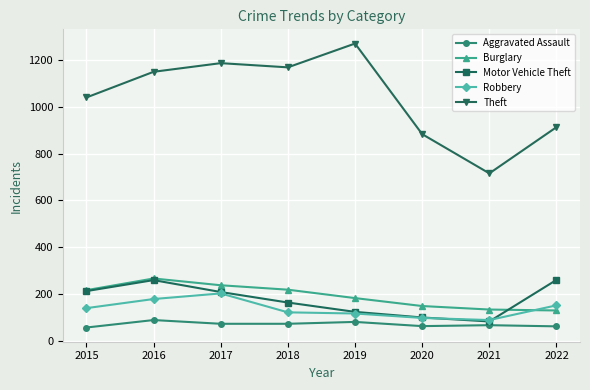

Rank the categories by Theft value from lowest to highest.

2021, 2020, 2022, 2015, 2016, 2018, 2017, 2019